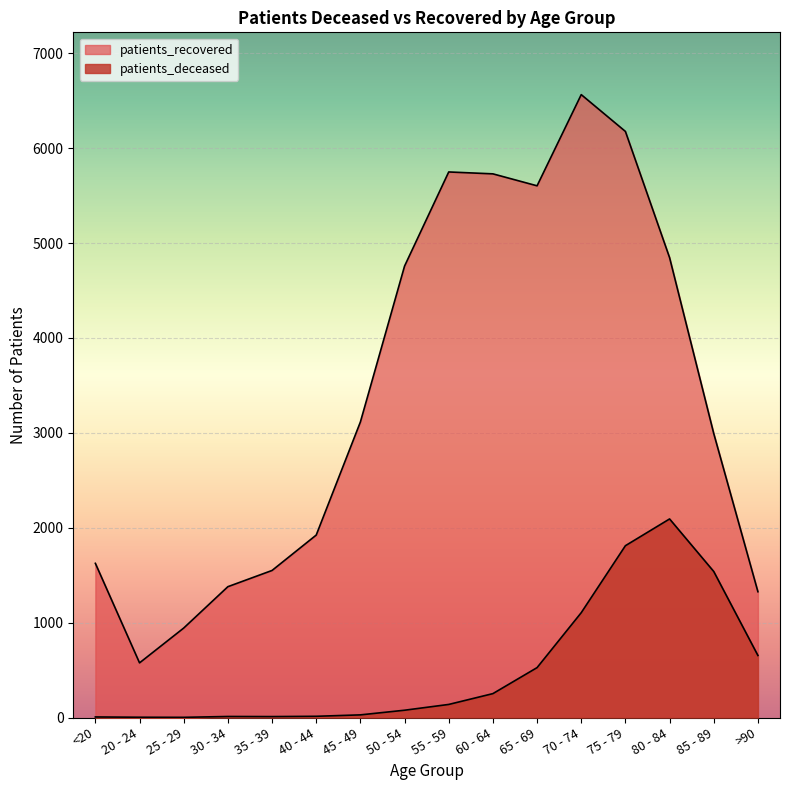

At which label does patients_recovered reach its minimum?

20 - 24